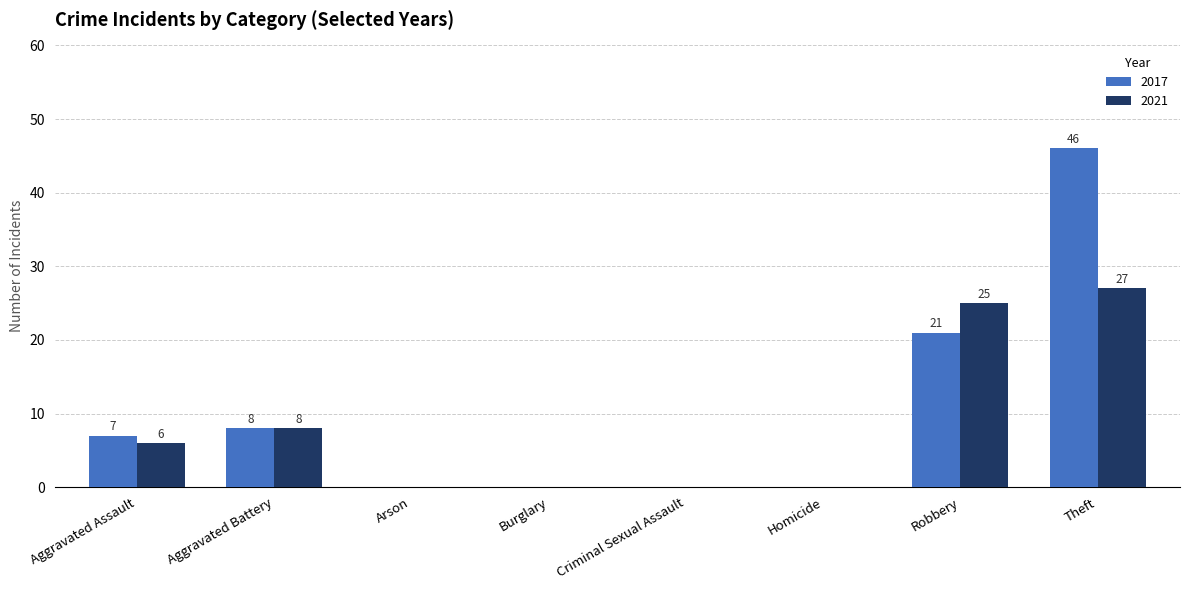

At which category does the chart reach its peak across all series?

Theft